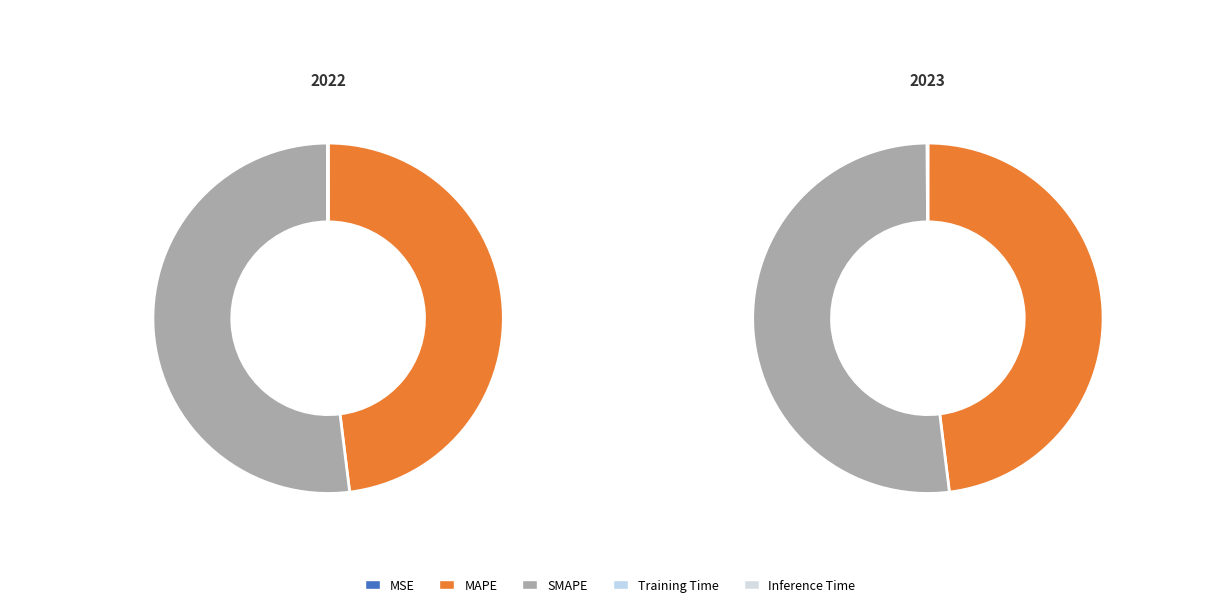

The SMAPE slice represents 52% of the pie. True or false?

True